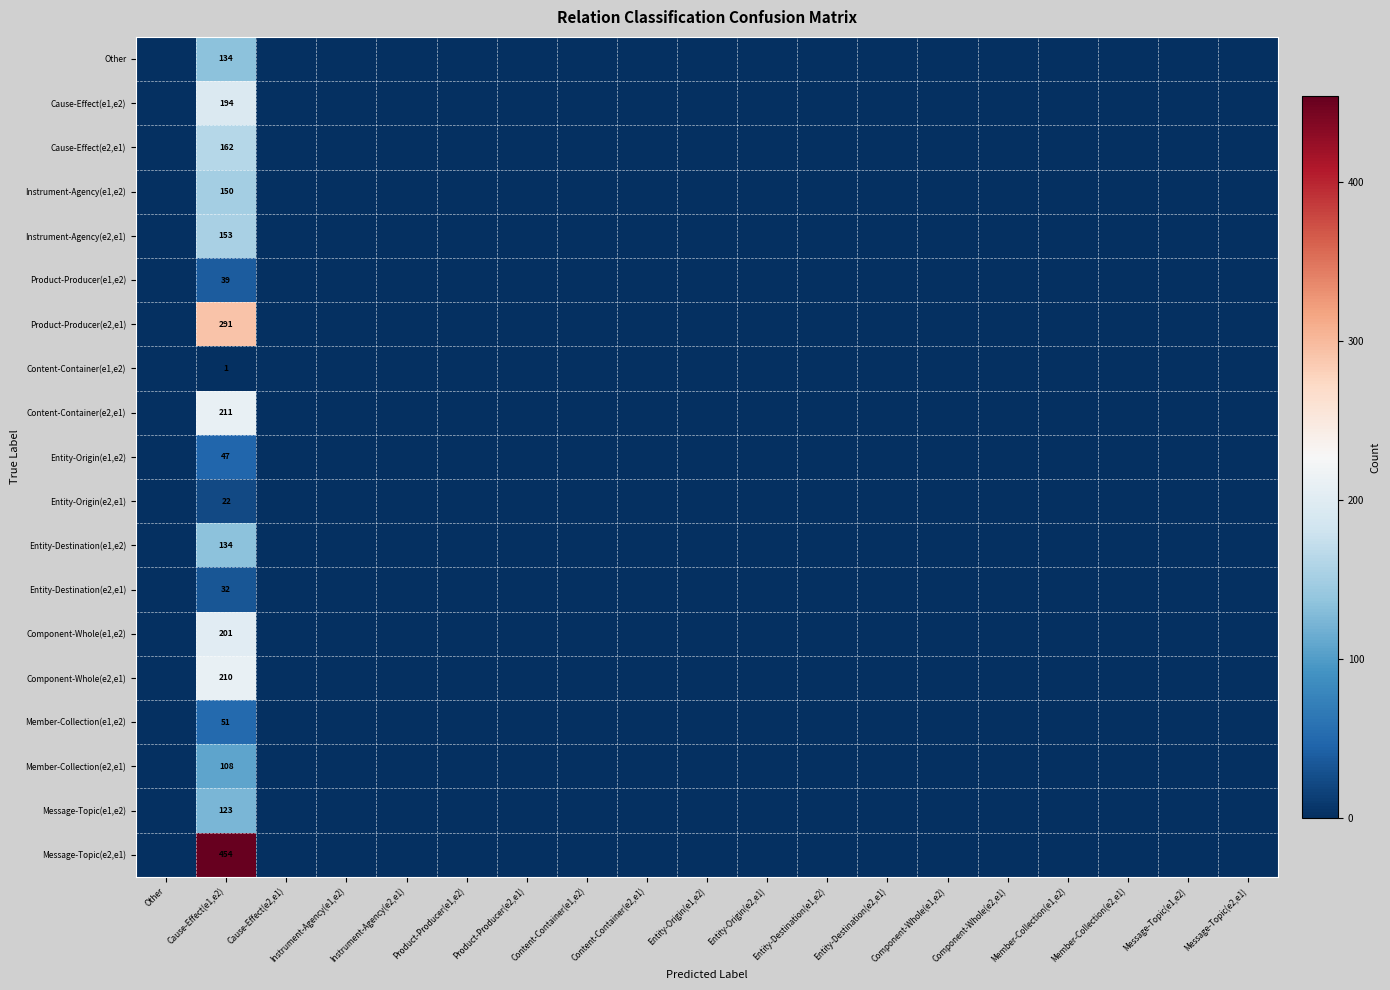

True or false: Member-Collection(e1,e2) has a value of 76 at Cause-Effect(e1,e2).

False